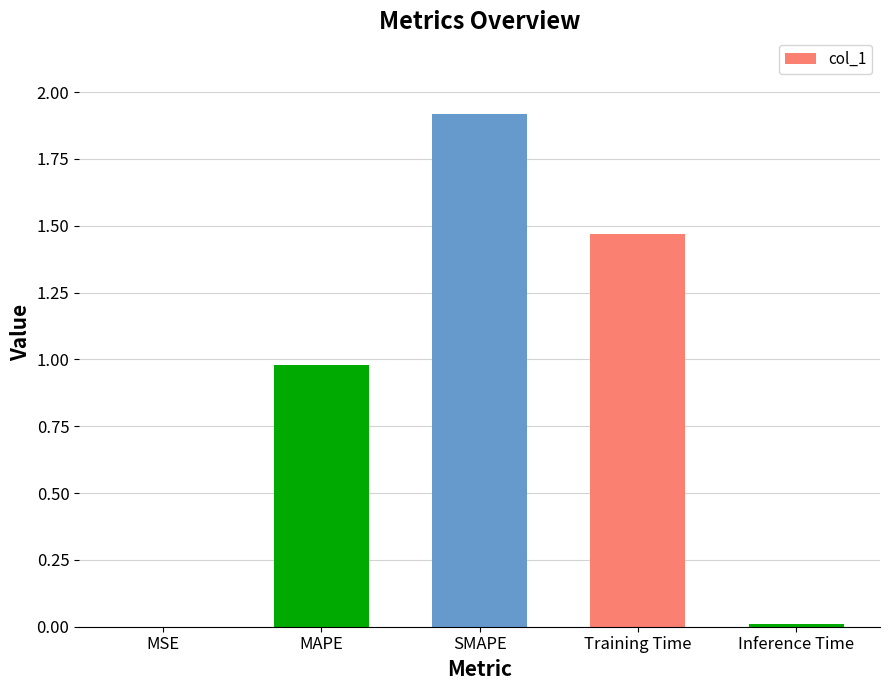

Which category has the highest value across all series?

SMAPE